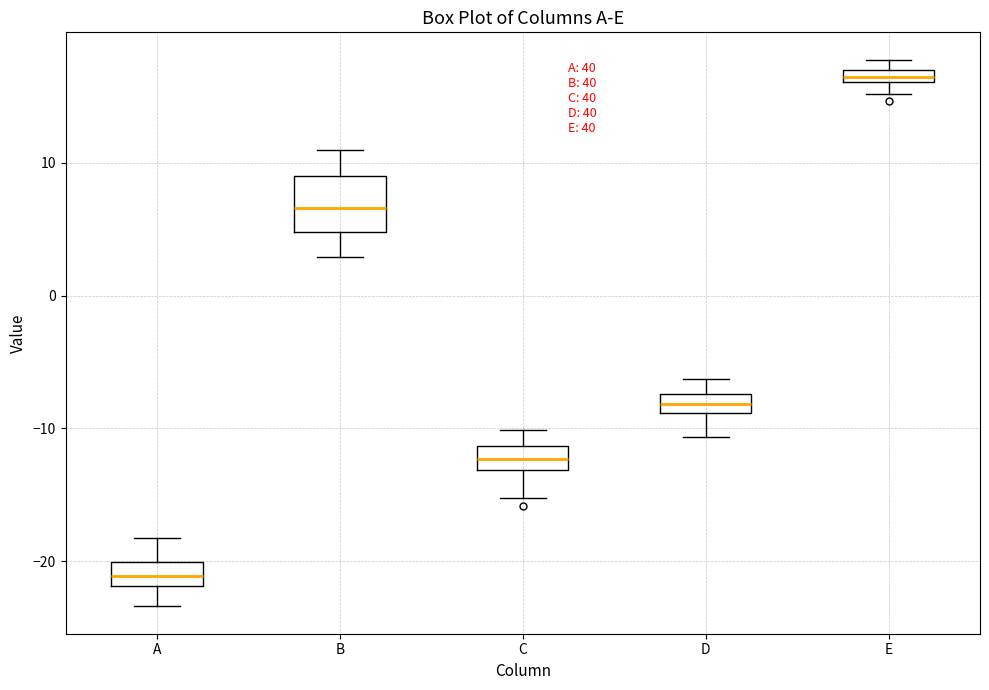

Comparing the boxes themselves (not the whiskers), which one is the tallest?

B